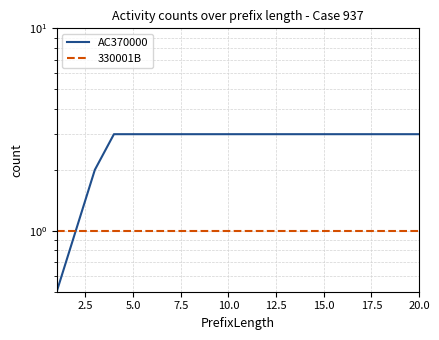

Which series has the widest spread of values?

AC370000